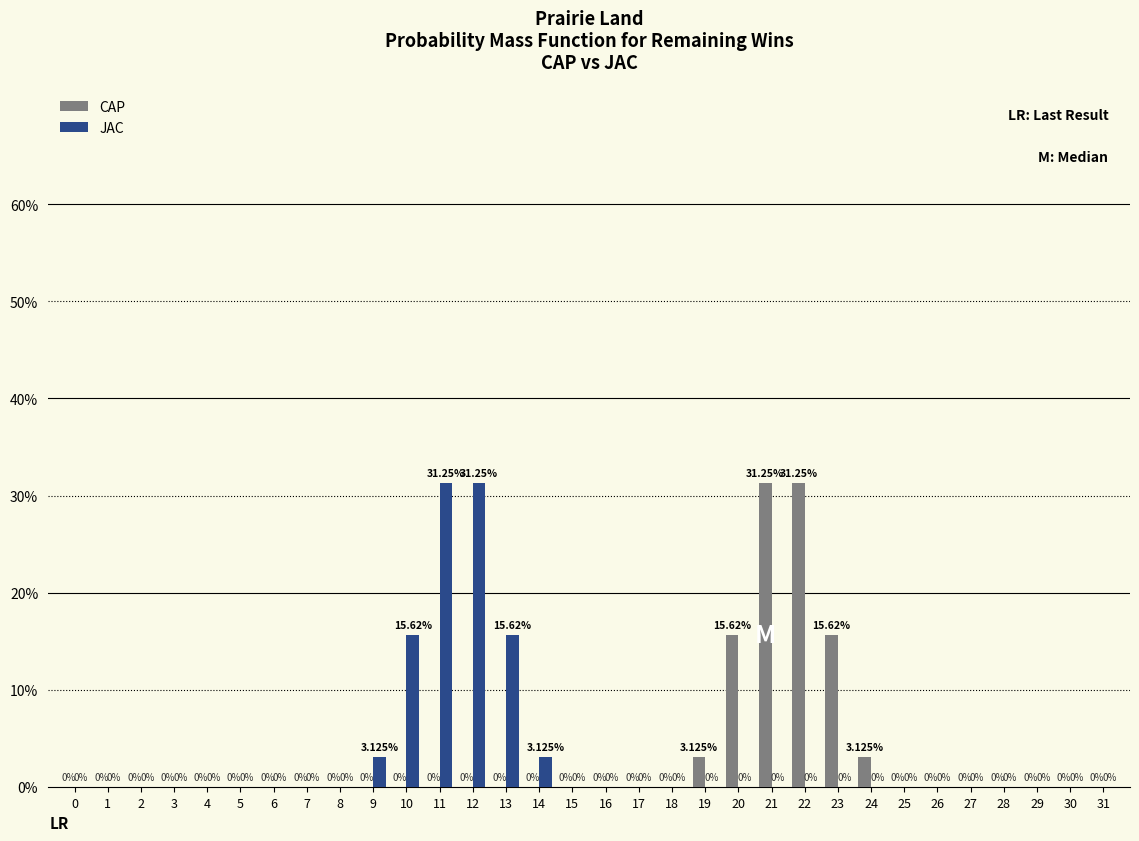

Which category has the highest value in the JAC series?

11